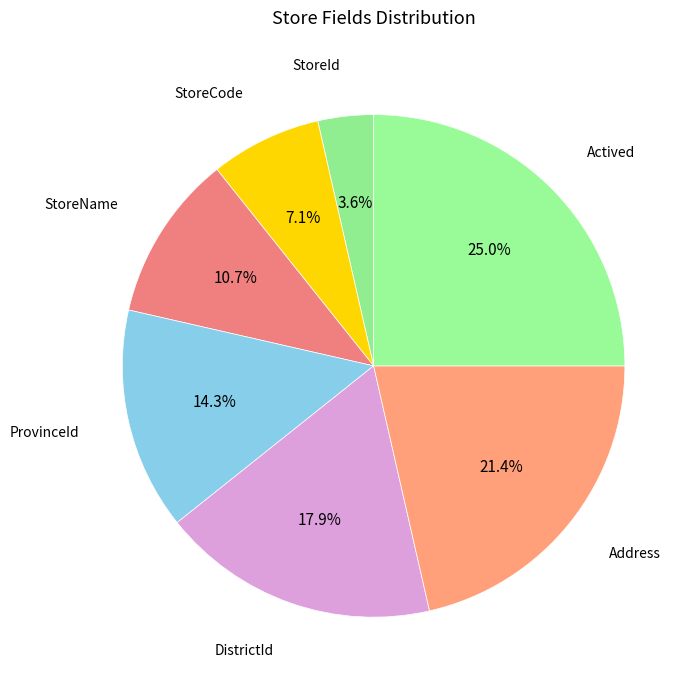

Rank the categories by value from highest to lowest.

Actived, Address, DistrictId, ProvinceId, StoreName, StoreCode, StoreId